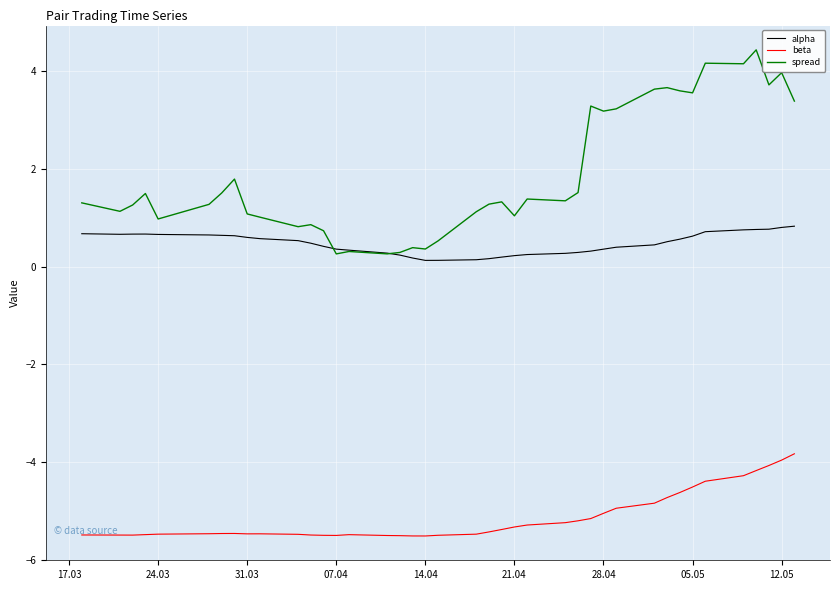

What is the maximum value for spread?

4.4